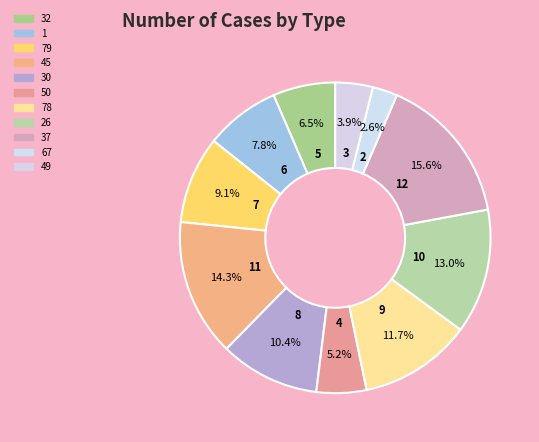

What is the change in value from 32 to 45?

+6